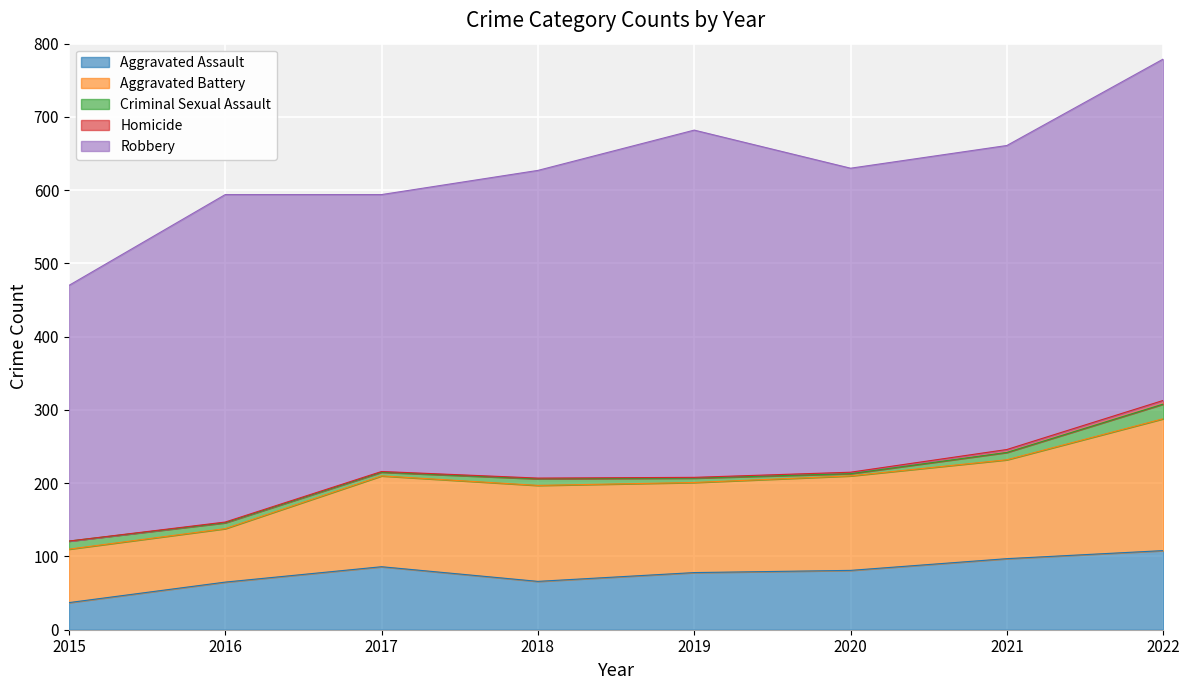

How many lines are shown in the chart?

5